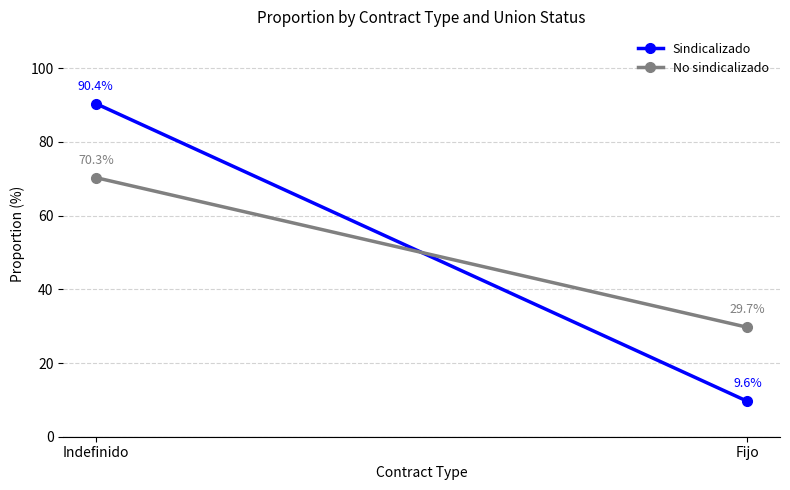

Where does the No sindicalizado series first go above 70?

Indefinido